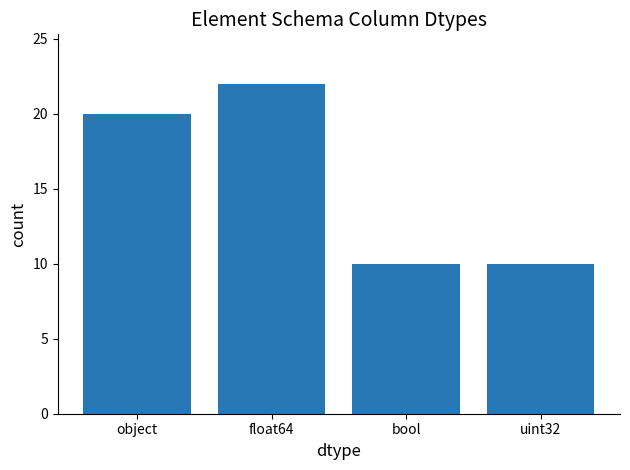

Reading right to left, what are all the values shown in this chart?

uint32=10	bool=10	float64=22	object=20